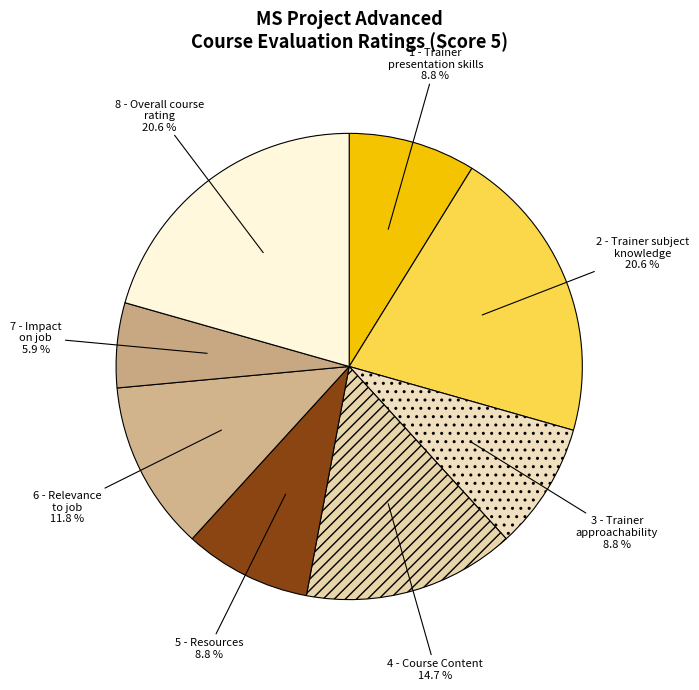

Count the number of slices in the pie.

8